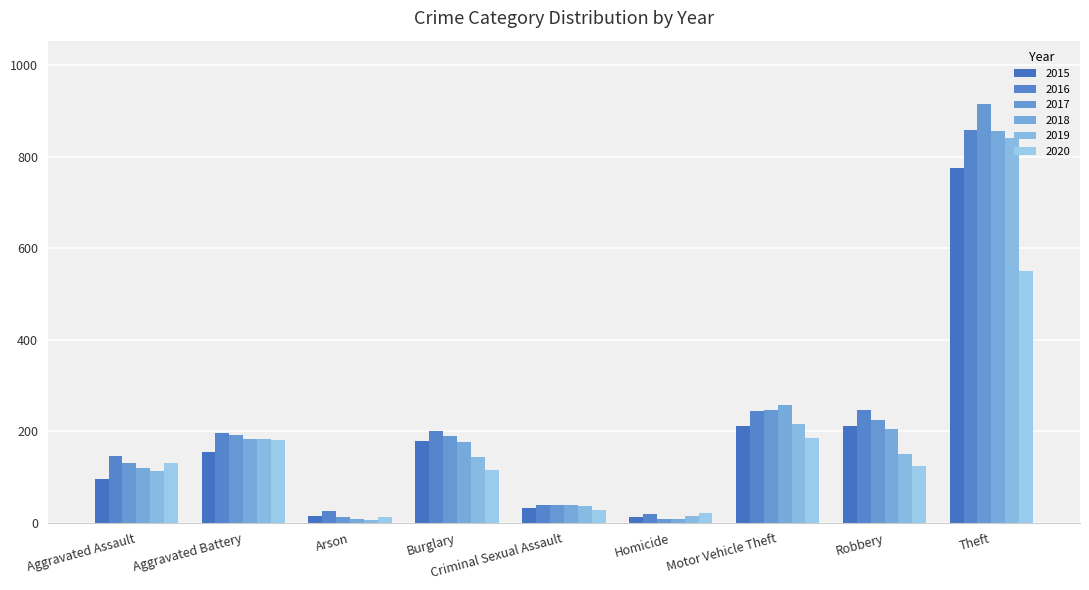

What is the difference between the 2020 values at Robbery and Motor Vehicle Theft?

60